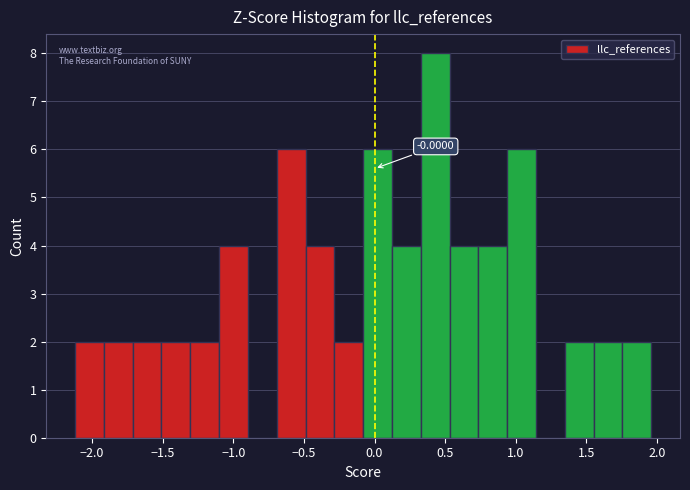

Over which range of the x-axis is the bar tallest?

0.35 to 0.55